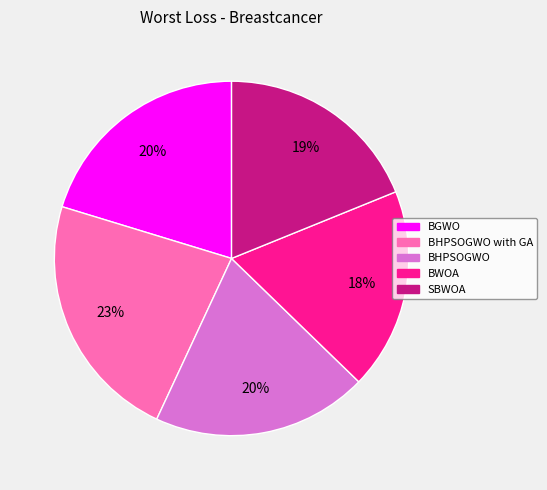

To the nearest percent, what percentage of the pie is SBWOA?

19%